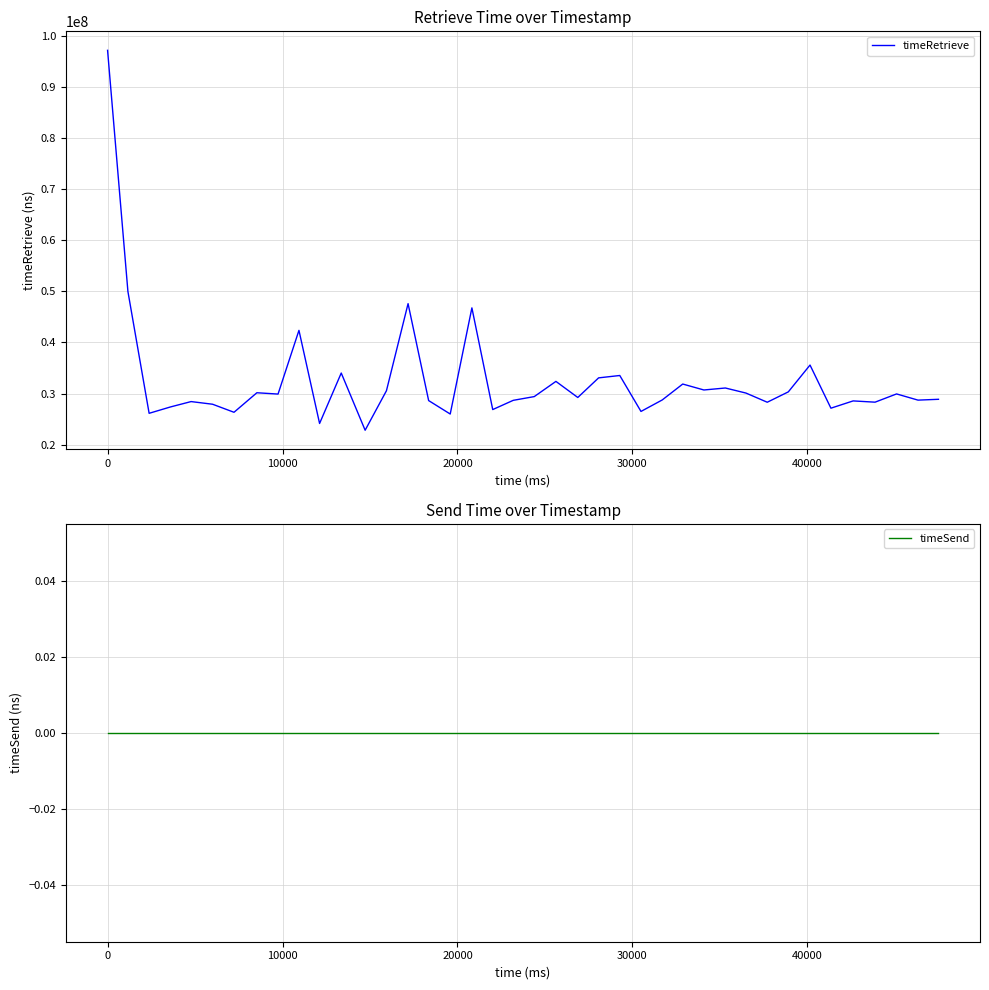

True or false: timeRetrieve and timeSend intersect in this chart.

False